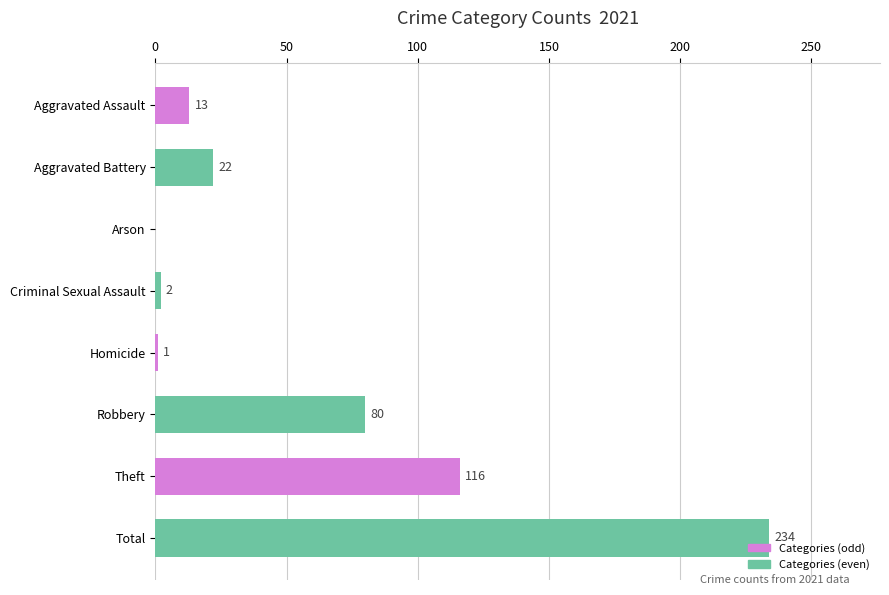

Which category has the highest value across all series?

Total